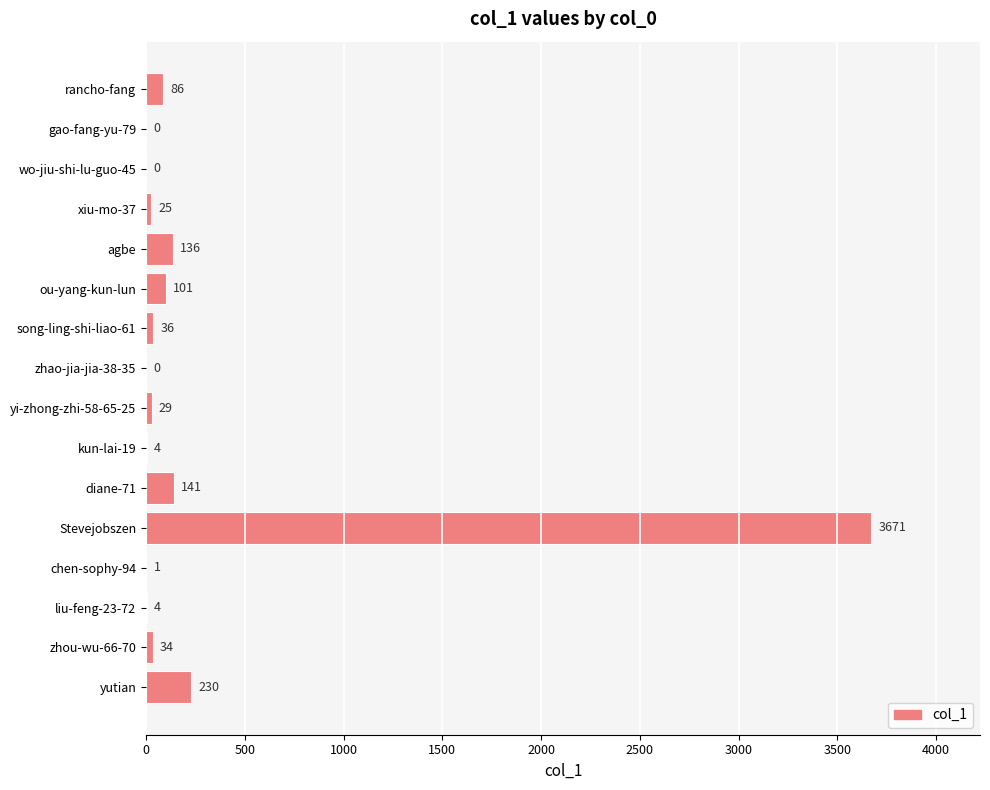

Reading bottom to top, what are all the values shown in this chart?

yutian=230	zhou-wu-66-70=34	liu-feng-23-72=4	chen-sophy-94=1	Stevejobszen=3671	diane-71=141	kun-lai-19=4	yi-zhong-zhi-58-65-25=29	zhao-jia-jia-38-35=0	song-ling-shi-liao-61=36	ou-yang-kun-lun=101	agbe=136	xiu-mo-37=25	wo-jiu-shi-lu-guo-45=0	gao-fang-yu-79=0	rancho-fang=86